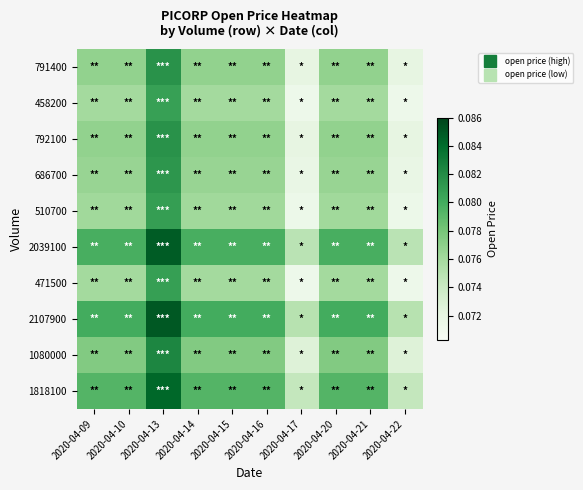

At 2020-04-20, list the series in order from smallest to largest.

458200, 471500, 510700, 686700, 791400, 792100, 1080000, 1818100, 2039100, 2107900